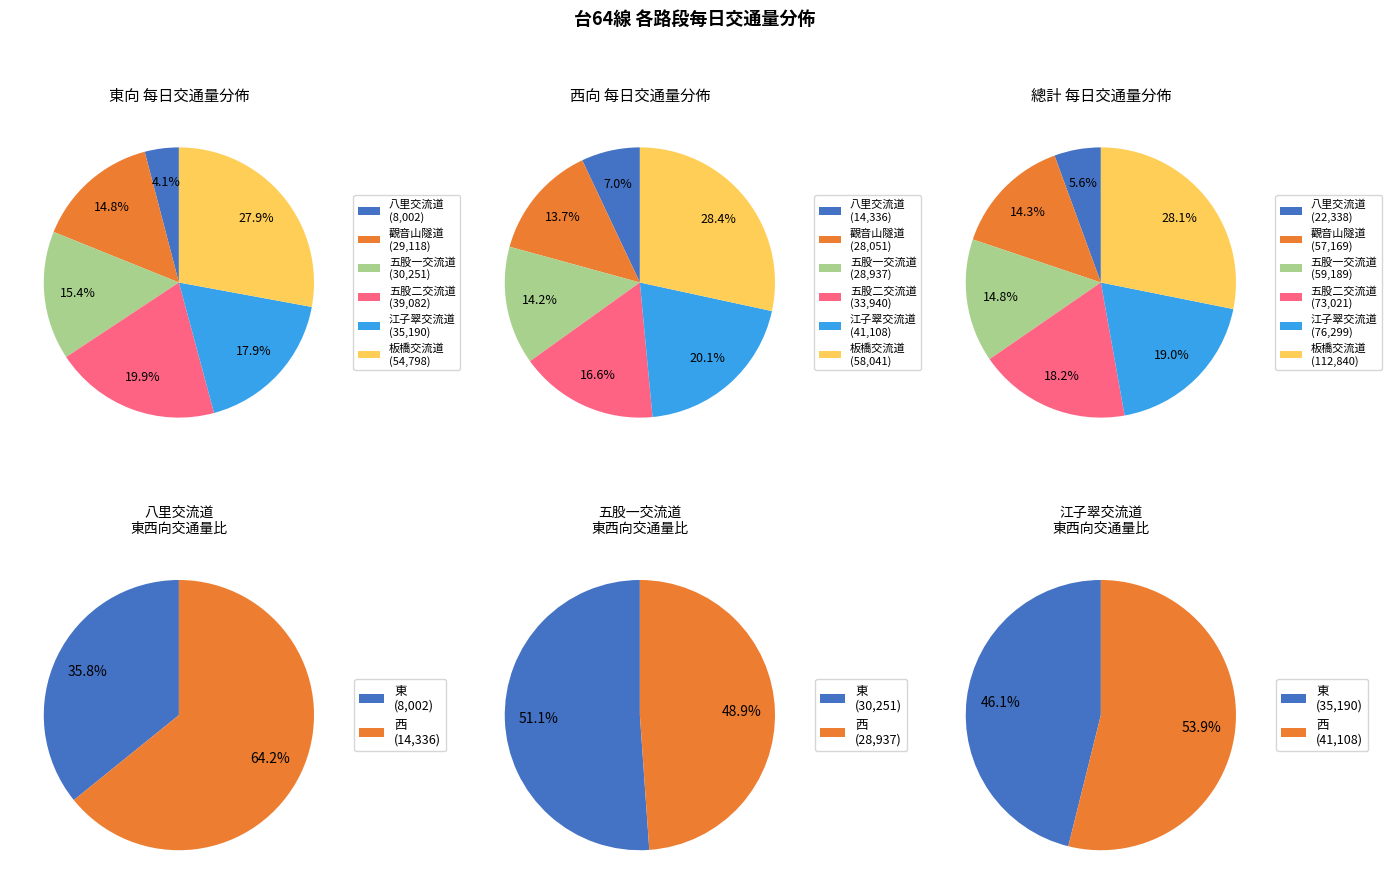

Which slice is the smallest?

八里交流道